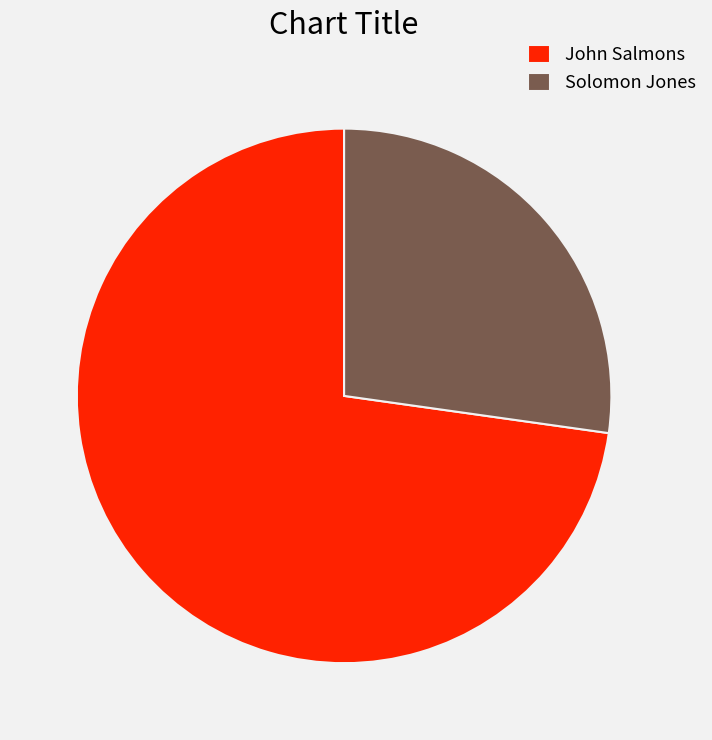

Is it true that John Salmons is 85% of the pie?

False